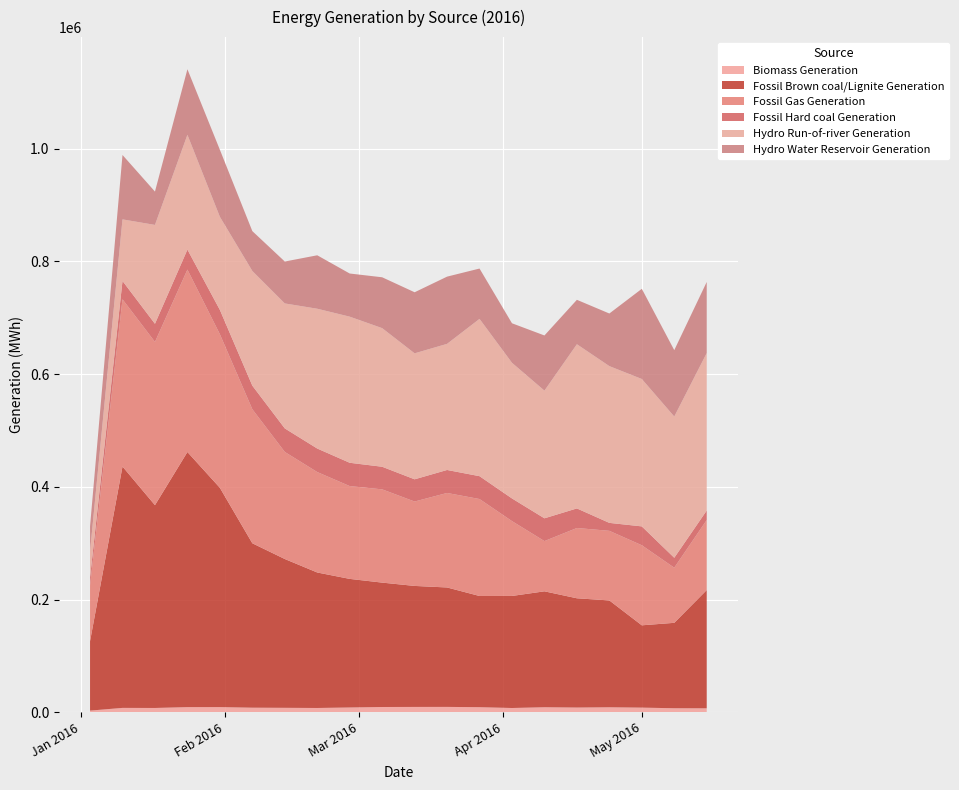

Reading left to right, extract all data points from this chart.

Biomass Generation: 2016-01-03=2949	2016-01-10=7793	2016-01-17=7651	2016-01-24=9153	2016-01-31=9198	2016-02-07=8144	2016-02-14=7917	2016-02-21=7633	2016-02-28=8513	2016-03-06=9369	2016-03-13=9501	2016-03-20=9551	2016-03-27=9039	2016-04-03=7591	2016-04-10=8961	2016-04-17=8407	2016-04-24=8895	2016-05-01=8258	2016-05-08=7165	2016-05-15=7054
Fossil Brown coal/Lignite Generation: 2016-01-03=123261	2016-01-10=428333	2016-01-17=359927	2016-01-24=452722	2016-01-31=389189	2016-02-07=291779	2016-02-14=264085	2016-02-21=240449	2016-02-28=228213	2016-03-06=220744	2016-03-13=214729	2016-03-20=211945	2016-03-27=197327	2016-04-03=198849	2016-04-10=205687	2016-04-17=193891	2016-04-24=189589	2016-05-01=146066	2016-05-08=151581	2016-05-15=209857
Fossil Gas Generation: 2016-01-03=98913	2016-01-10=296816	2016-01-17=289677	2016-01-24=323763	2016-01-31=272538	2016-02-07=237857	2016-02-14=190016	2016-02-21=178235	2016-02-28=164722	2016-03-06=165501	2016-03-13=149783	2016-03-20=167719	2016-03-27=172084	2016-04-03=132814	2016-04-10=89150	2016-04-17=124738	2016-04-24=123513	2016-05-01=142090	2016-05-08=97849	2016-05-15=124322
Fossil Hard coal Generation: 2016-01-03=14020	2016-01-10=32519	2016-01-17=32185	2016-01-24=35482	2016-01-31=43177	2016-02-07=41887	2016-02-14=41766	2016-02-21=41750	2016-02-28=41338	2016-03-06=40116	2016-03-13=39433	2016-03-20=40805	2016-03-27=40547	2016-04-03=40230	2016-04-10=40430	2016-04-17=34731	2016-04-24=14122	2016-05-01=33472	2016-05-08=17600	2016-05-15=16801
Hydro Run-of-river Generation: 2016-01-03=46430	2016-01-10=109276	2016-01-17=175458	2016-01-24=203728	2016-01-31=165204	2016-02-07=203511	2016-02-14=221782	2016-02-21=248093	2016-02-28=259309	2016-03-06=246004	2016-03-13=223557	2016-03-20=223806	2016-03-27=279133	2016-04-03=240716	2016-04-10=226571	2016-04-17=291389	2016-04-24=278207	2016-05-01=261582	2016-05-08=250653	2016-05-15=279488
Hydro Water Reservoir Generation: 2016-01-03=44512	2016-01-10=114265	2016-01-17=59179	2016-01-24=116301	2016-01-31=118984	2016-02-07=70736	2016-02-14=74384	2016-02-21=94849	2016-02-28=76572	2016-03-06=90247	2016-03-13=108385	2016-03-20=119302	2016-03-27=89346	2016-04-03=70154	2016-04-10=97918	2016-04-17=78825	2016-04-24=93368	2016-05-01=160029	2016-05-08=117810	2016-05-15=126117